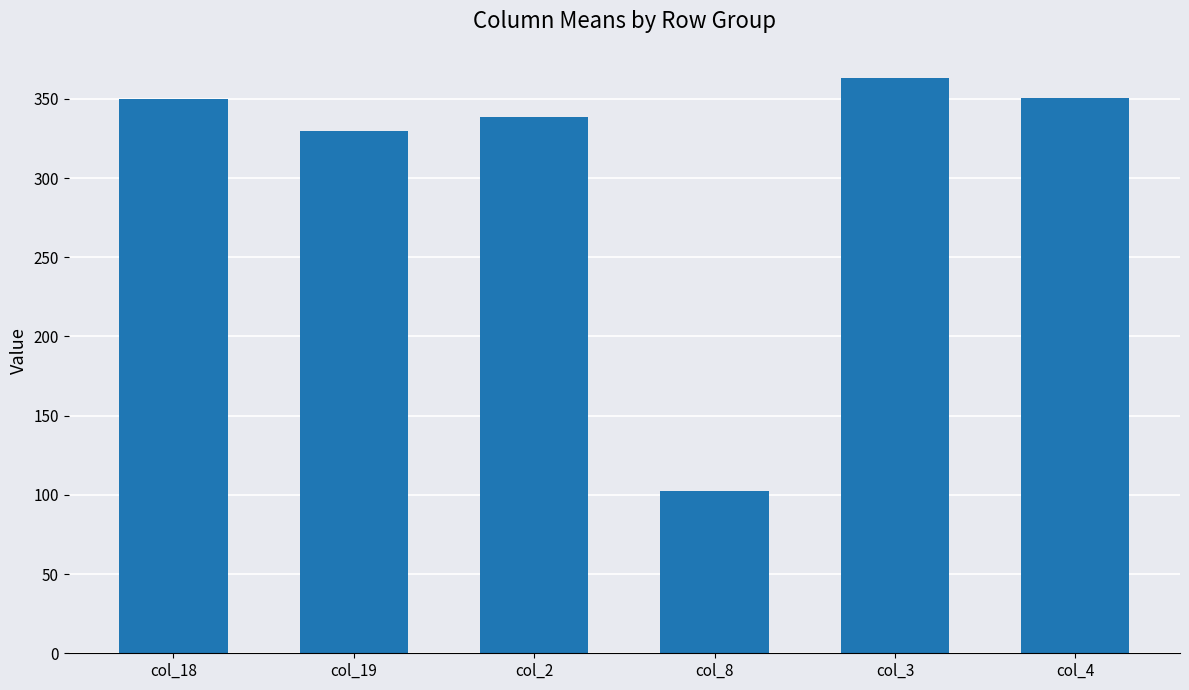

What is the average value?

305.7